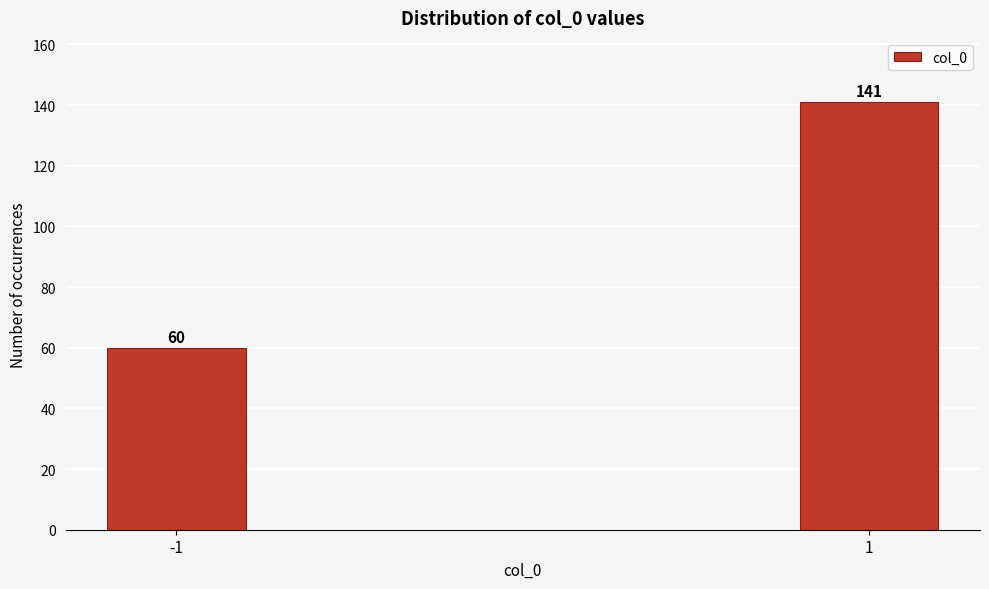

Reading left to right, transcribe all the data shown in this chart.

60	141